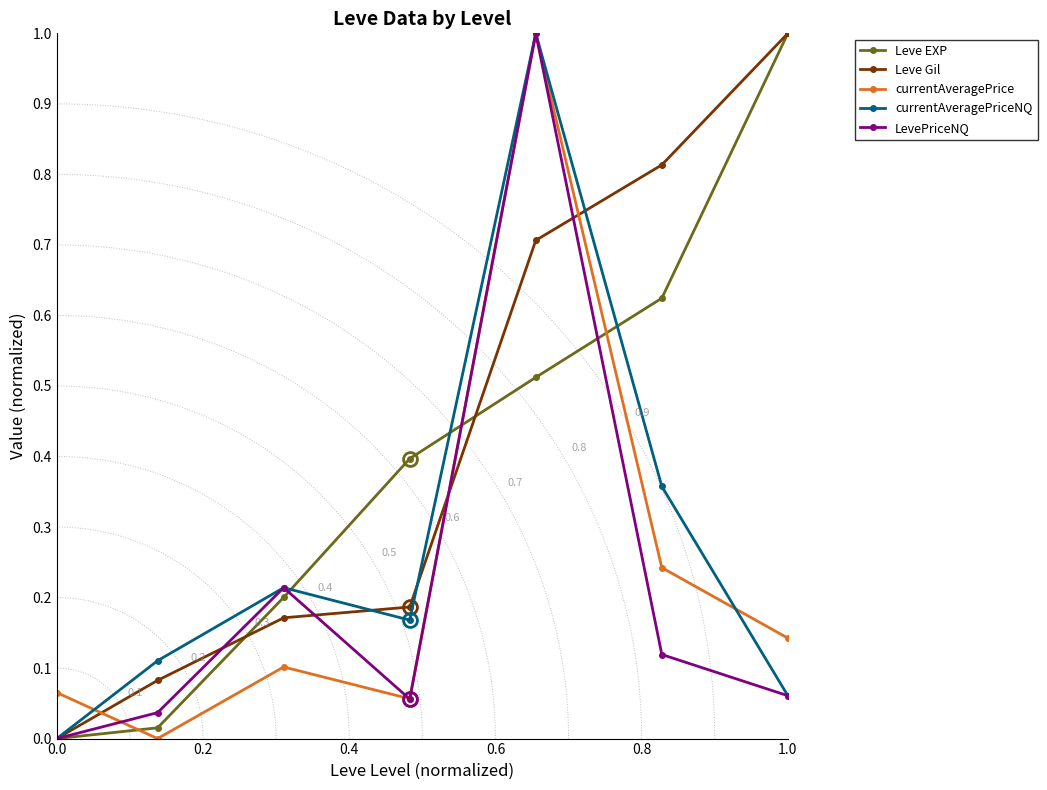

Reading right to left, transcribe all the data shown in this chart.

Leve EXP: 1.0	0.6	0.5	0.4	0.2	0.0	0.0
Leve Gil: 1.0	0.8	0.7	0.2	0.2	0.1	0.0
currentAveragePrice: 0.1	0.2	1.0	0.1	0.1	0.0	0.1
currentAveragePriceNQ: 0.1	0.4	1.0	0.2	0.2	0.1	0.0
LevePriceNQ: 0.1	0.1	1.0	0.1	0.2	0.0	0.0